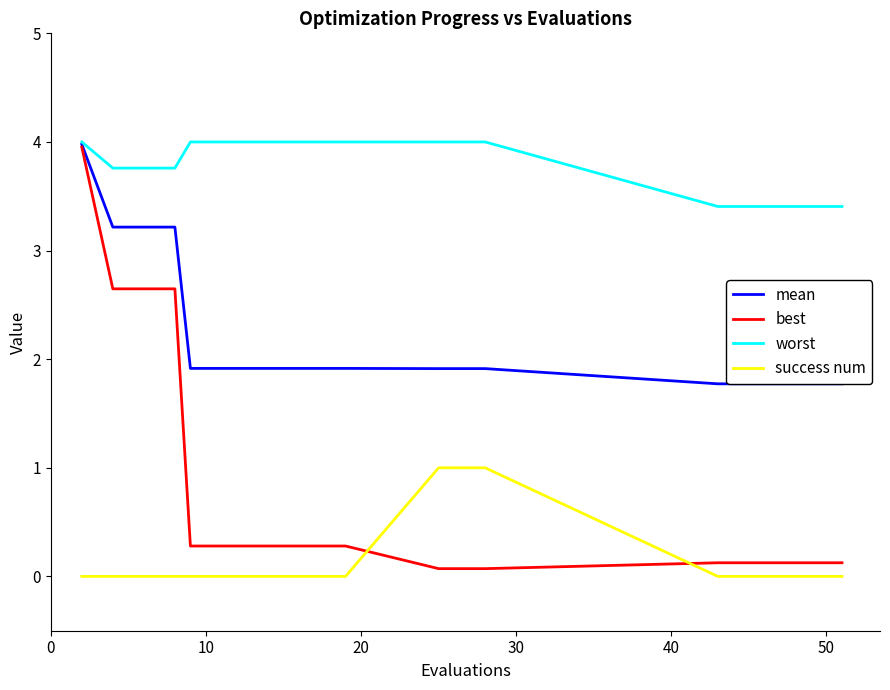

Which series has the largest total across all categories?

worst